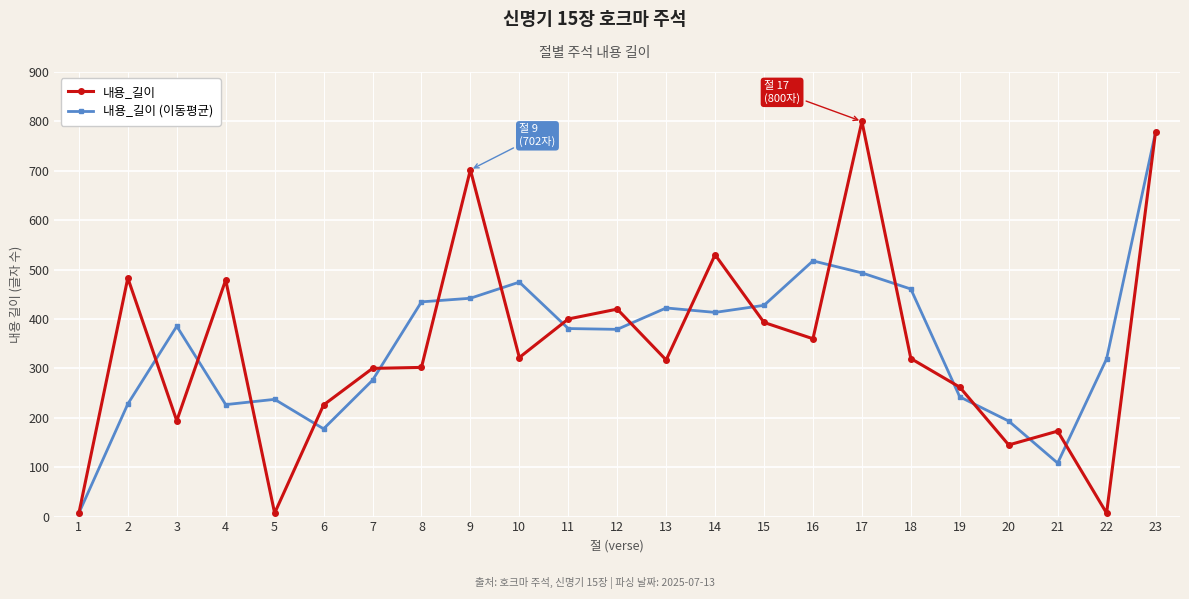

Rank the series at 10 from lowest to highest value.

내용_길이, 내용_길이 (이동평균)